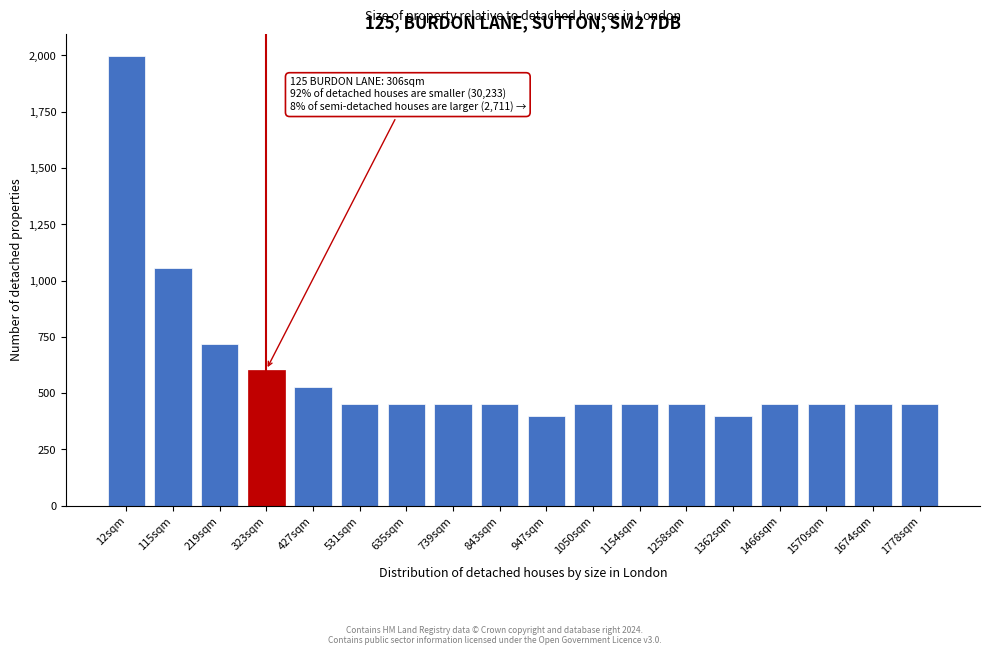

Reading left to right, what are all the values shown in this chart?

1996	1054	720	604	526	450	450	450	450	400	450	450	450	400	450	450	450	450